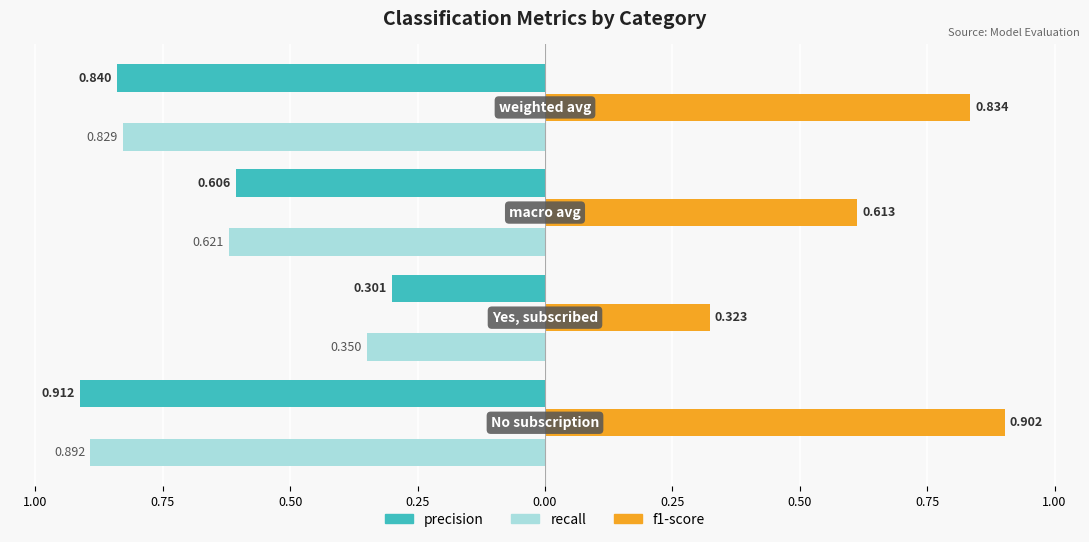

What is the greatest value displayed?

0.9